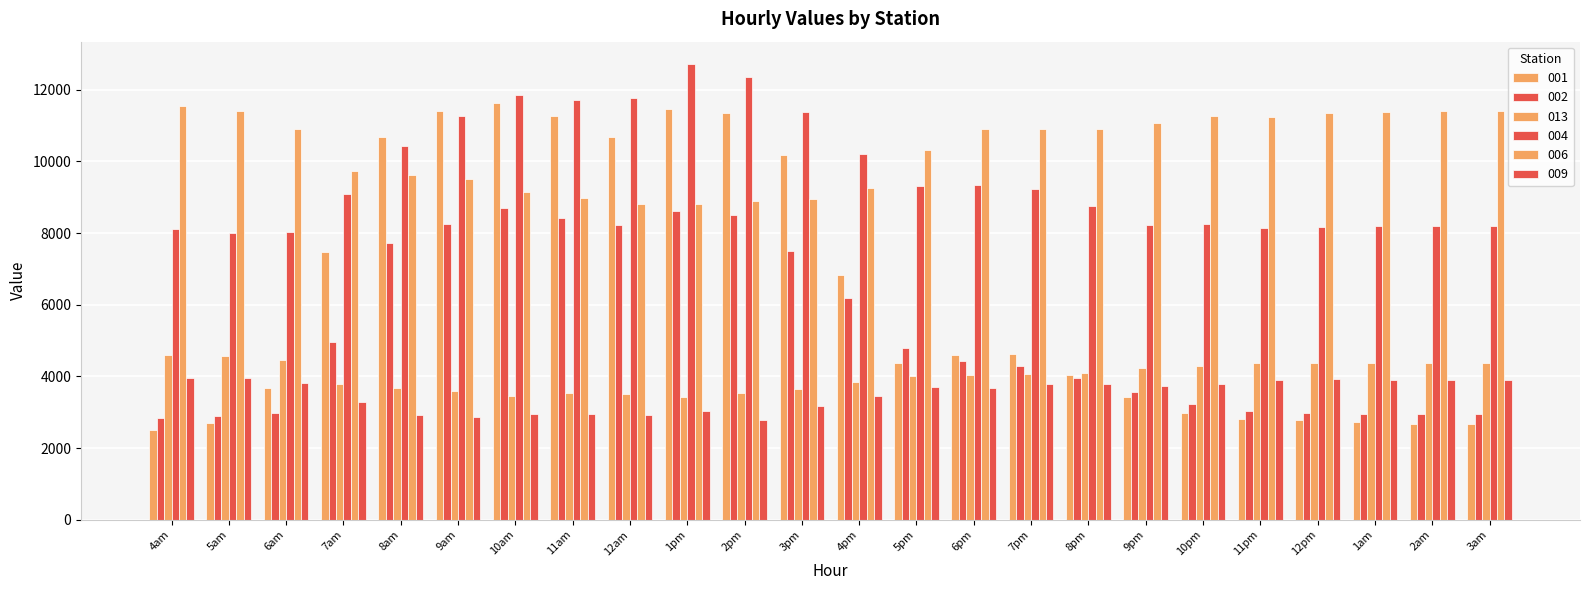

At how many categories does at least one series exceed 3453?

24